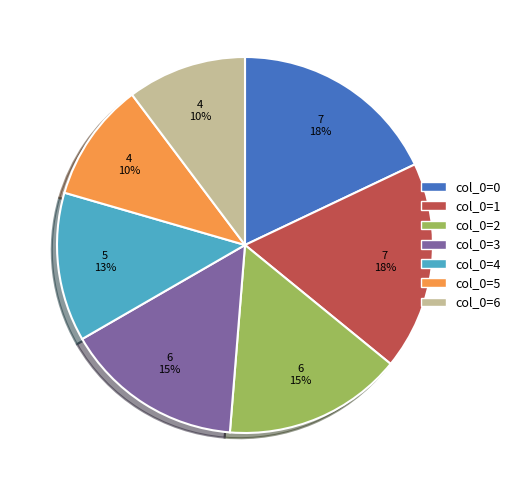

Is there any slice that represents more than half of the pie?

No